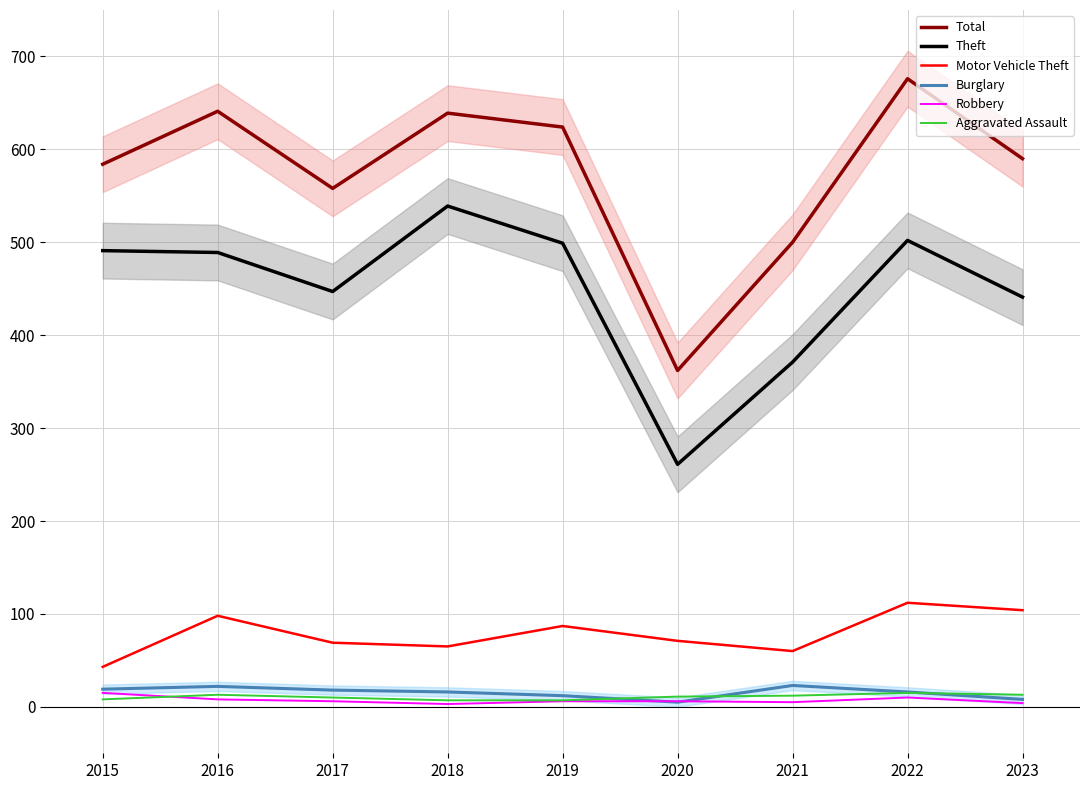

What are all the series names shown in the legend?

Total, Theft, Motor Vehicle Theft, Burglary, Robbery, Aggravated Assault